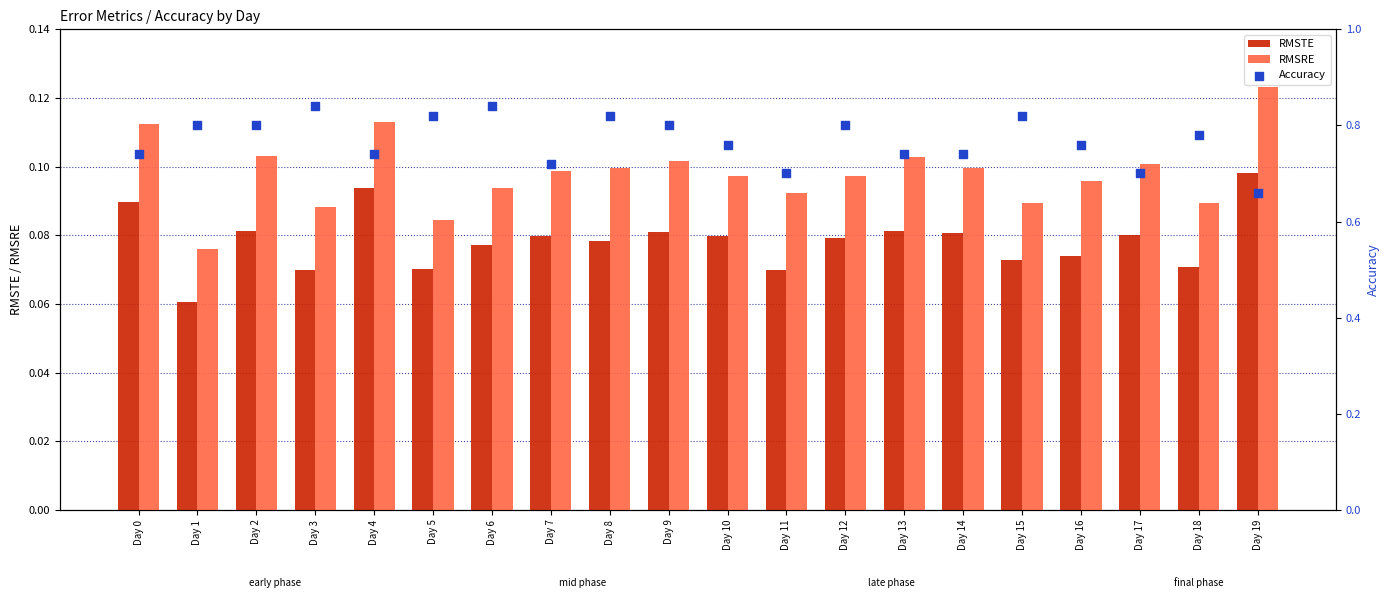

Is the value of Accuracy at Day 1 greater than the value of RMSRE at Day 2?

Yes